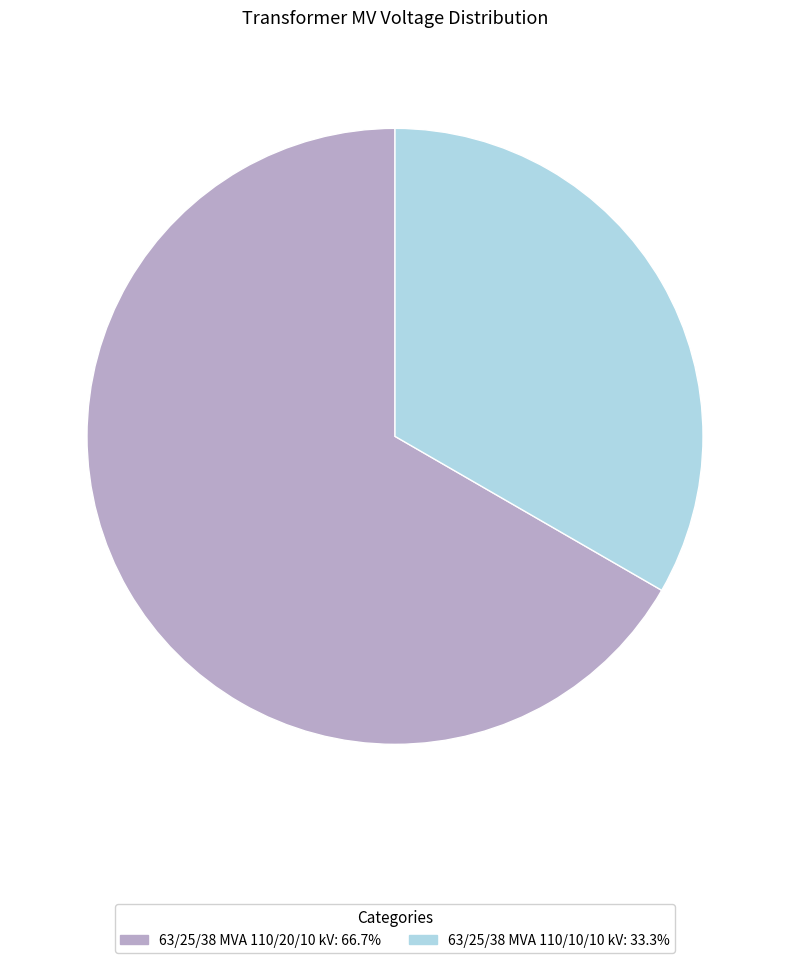

Does any single category account for the majority?

Yes